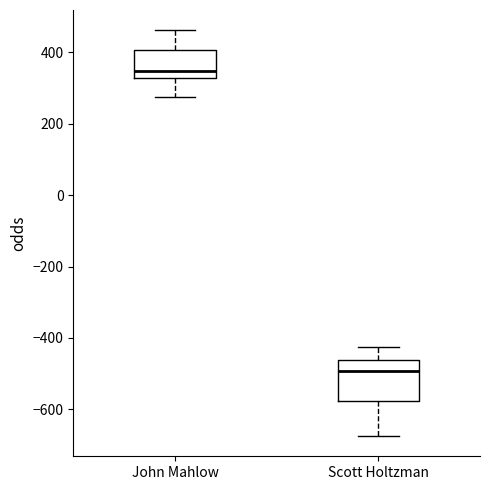

Where does the upper whisker of the box for Scott Holtzman end on the y-axis? The values are not printed on the chart, so give them approximately, as read against the axis.

-420